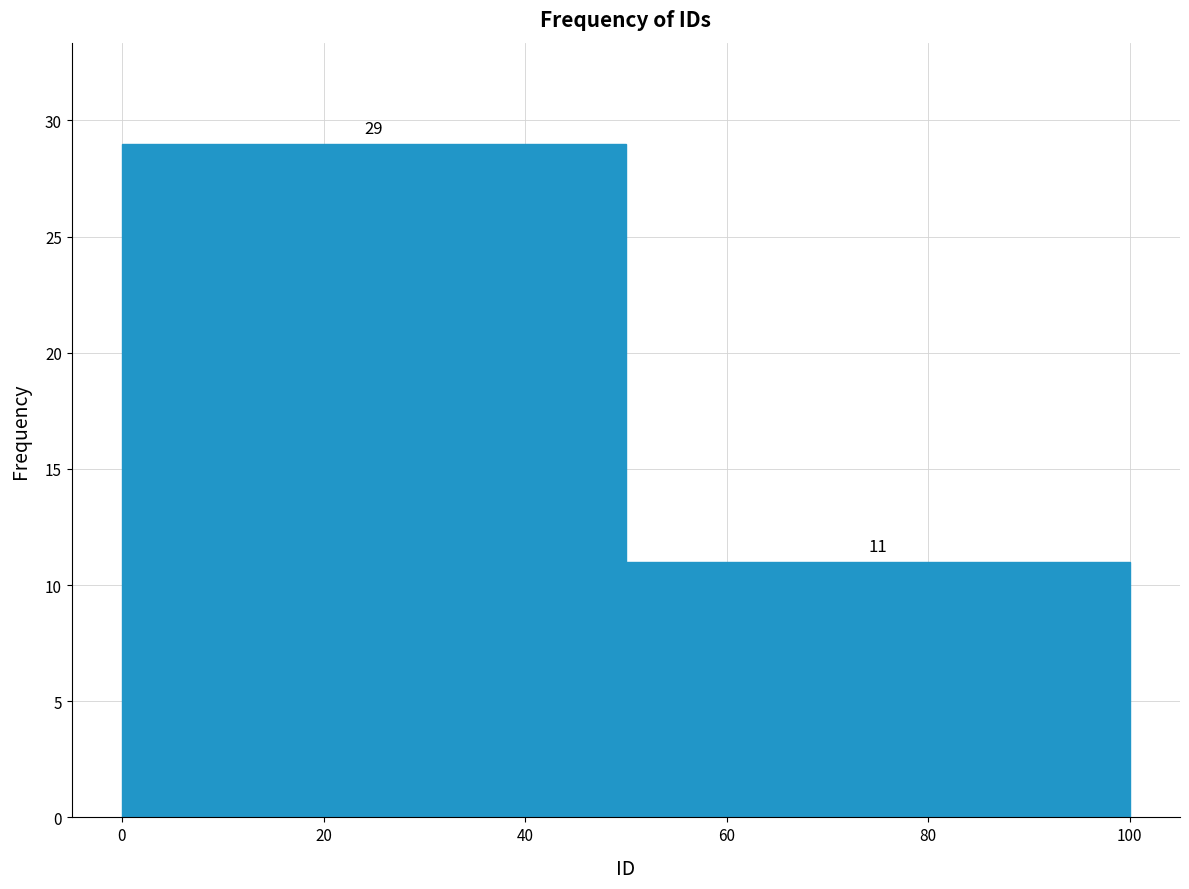

How tall is the bar that spans 50 to 100 on the x-axis?

11